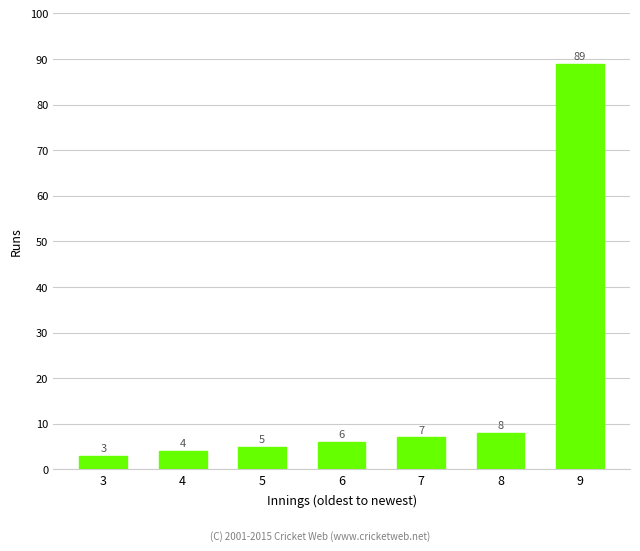

What is the change in value from 3 to 6?

+3